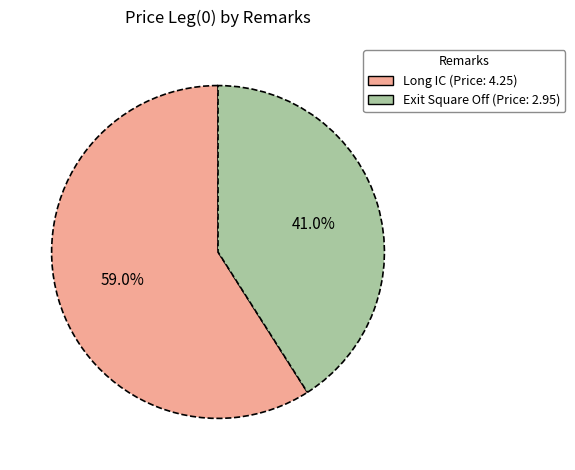

Is there a majority slice in this chart?

Yes